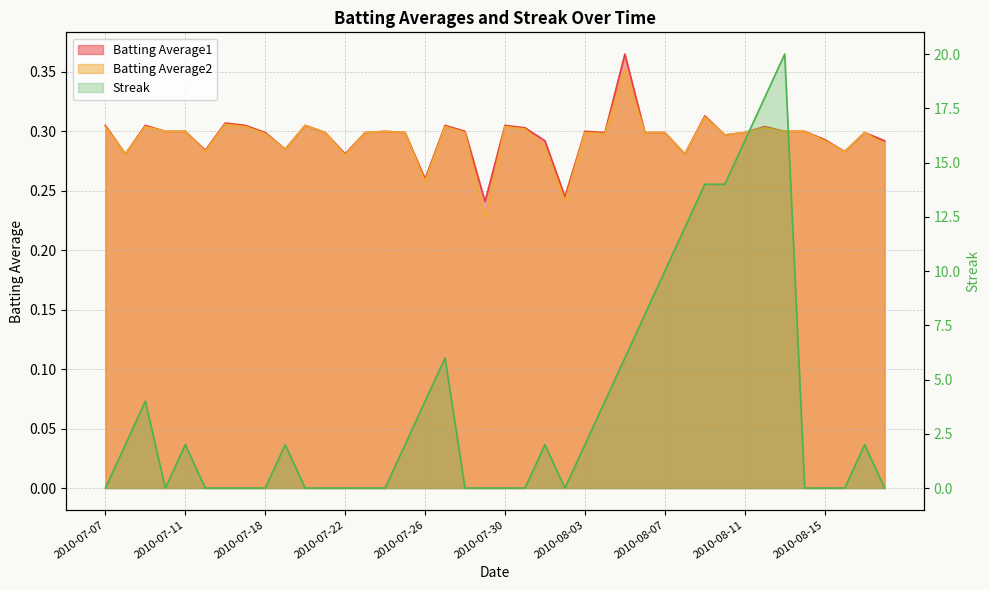

Count the number of data series in this chart.

3